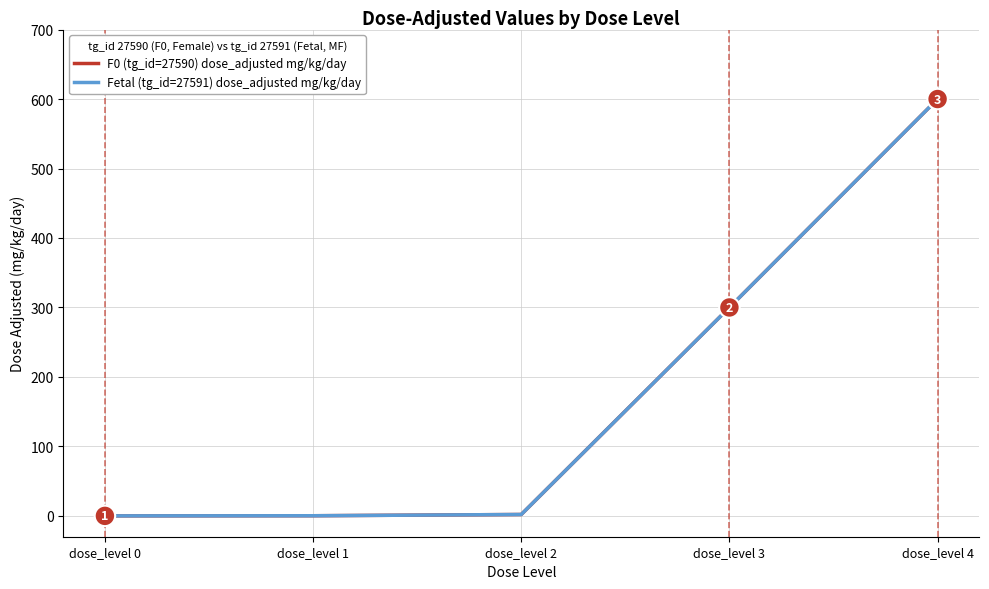

How many lines are shown in the chart?

2